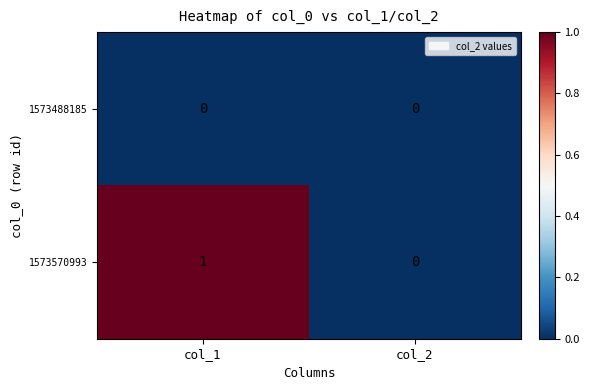

Which series has the largest total across all categories?

1573570993